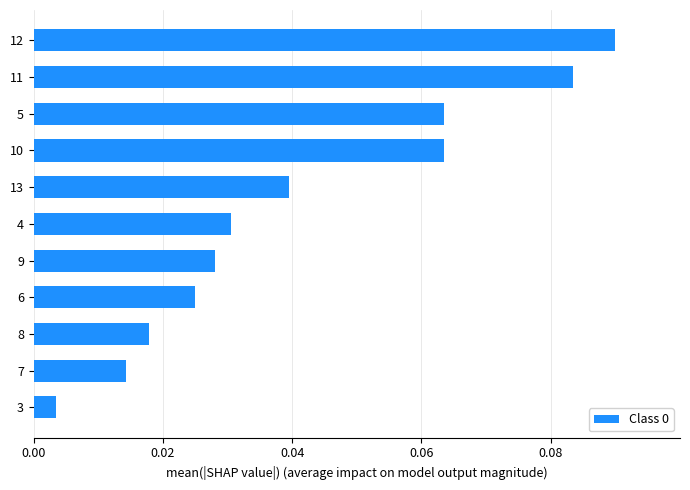

Between 8 and 10, which is larger?

10